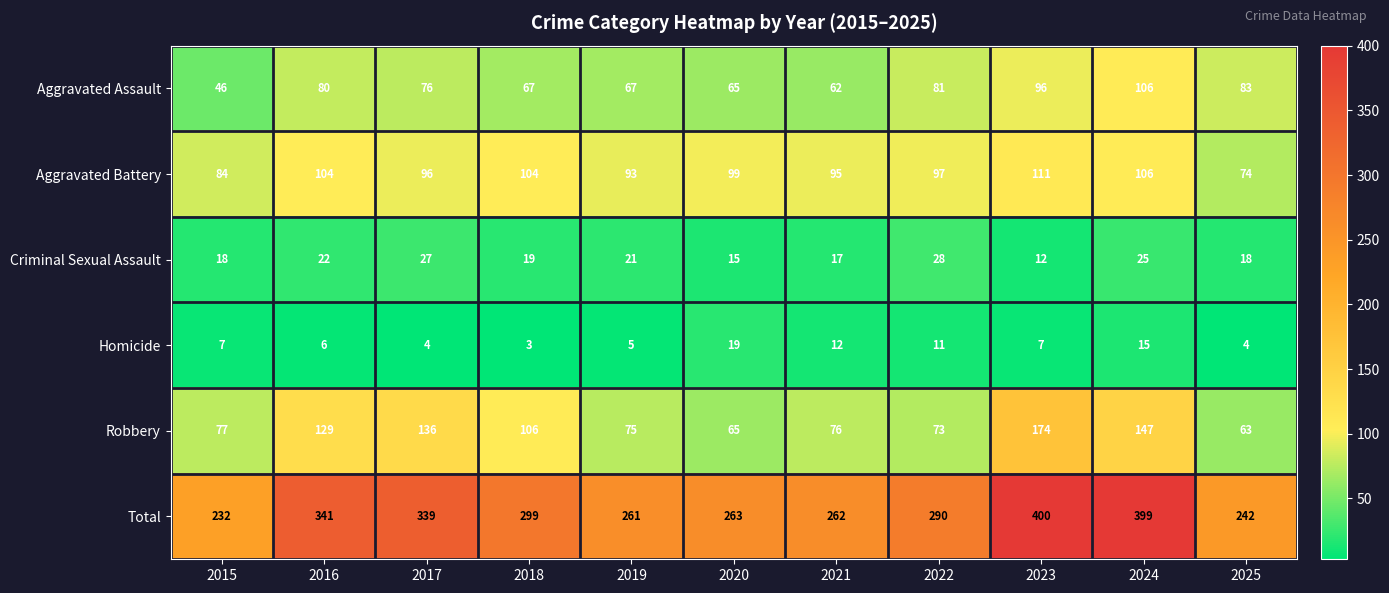

Is the value of Total at 2018 greater than the value of Aggravated Assault at 2024?

Yes